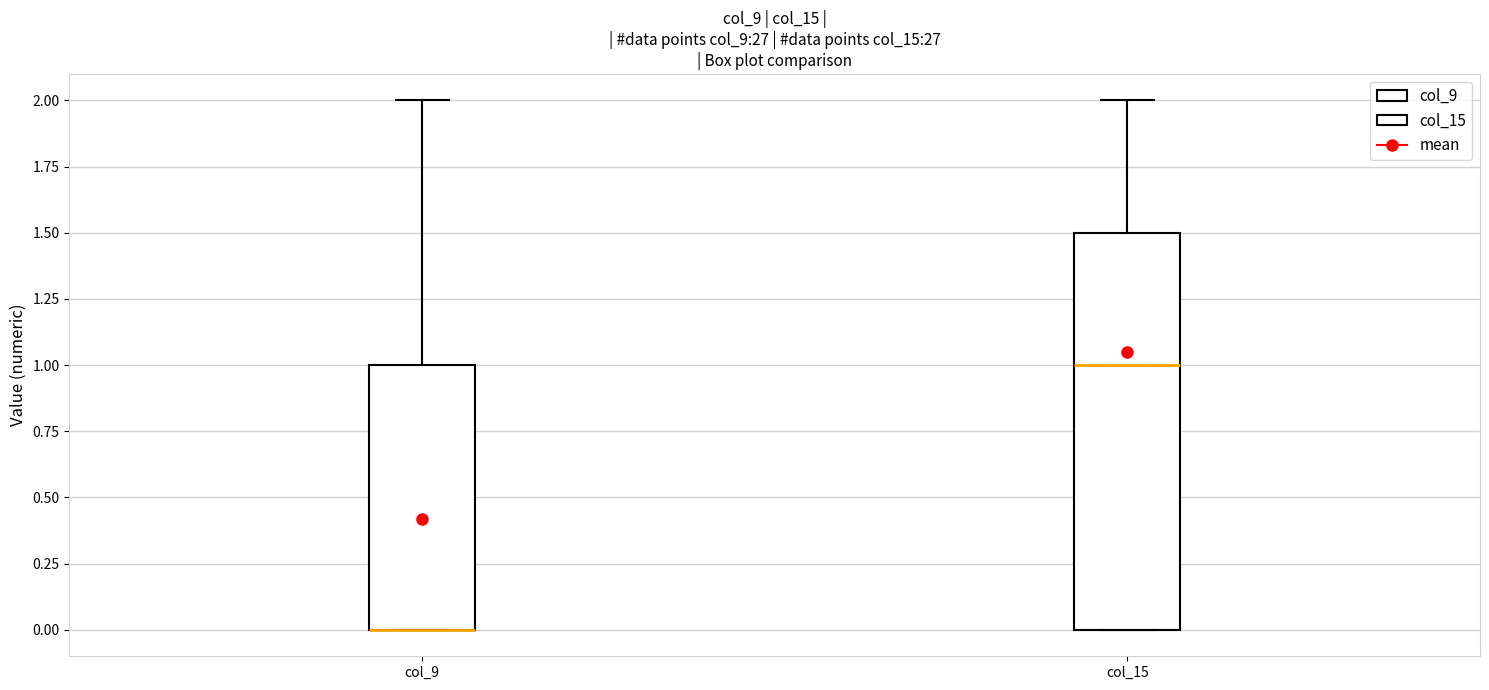

Reading left to right, transcribe this box plot: for each box, give where its median line is, the range the box spans, and where its two whiskers end, as read against the y-axis. The values are not printed on the chart, so give them approximately, as read against the axis.

col_9: median 0.0 (drawn on the box's lower edge), box 0.0 to 1.0, whiskers 0.0 to 2.0
col_15: median 1.0, box 0.0 to 1.5, whiskers 0.0 to 2.0